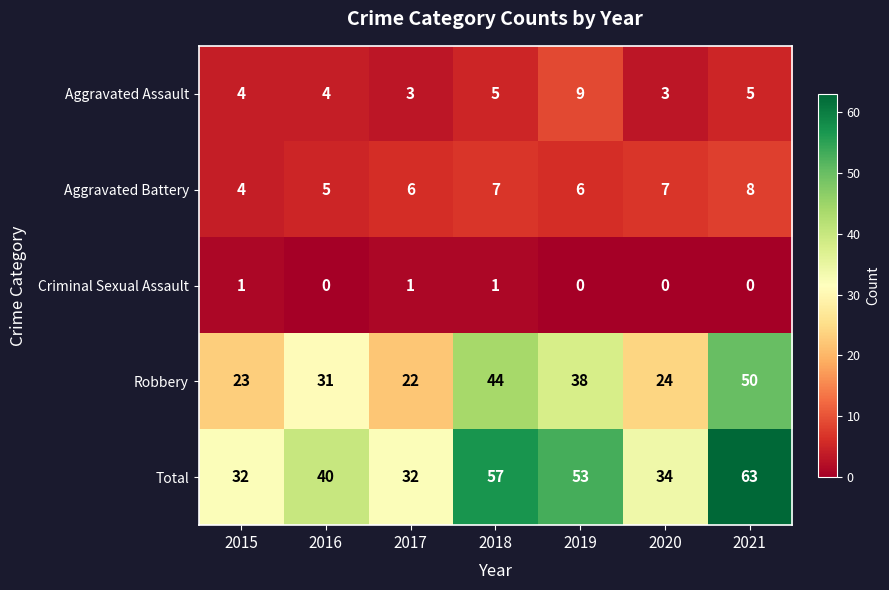

The Aggravated Assault series shows 5 at 2018. True or false?

True